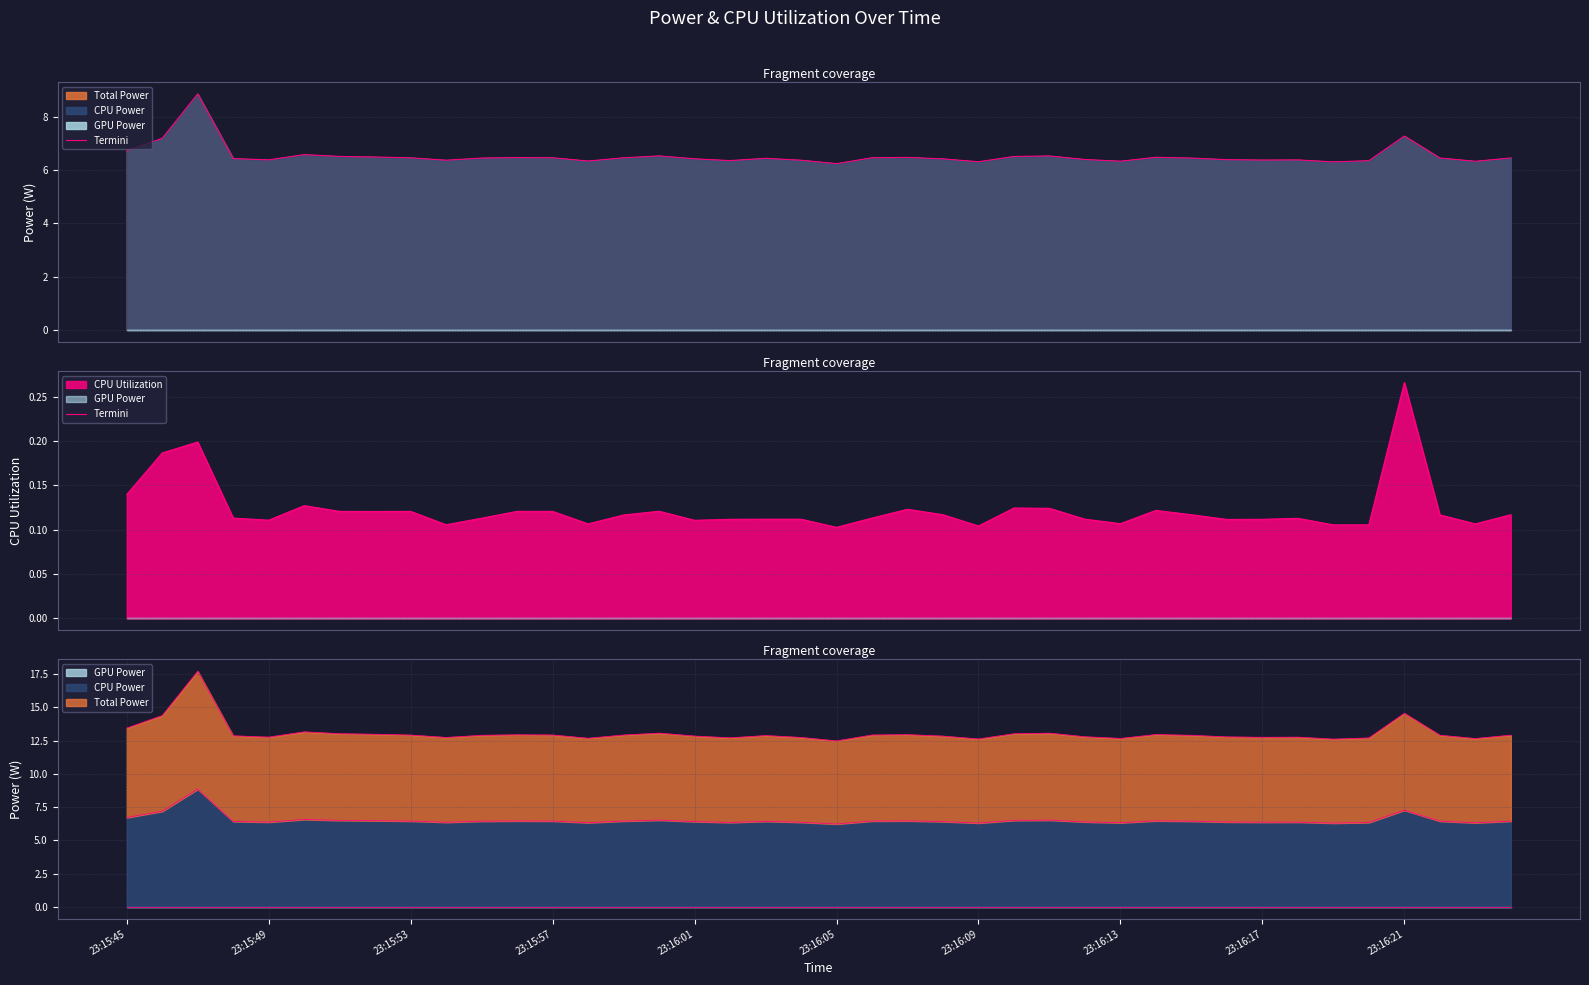

Reading left to right, what are all the values shown in this chart?

0.1	0.2	0.2	0.1	0.1	0.1	0.1	0.1	0.1	0.1	0.1	0.1	0.1	0.1	0.1	0.1	0.1	0.1	0.1	0.1	0.1	0.1	0.1	0.1	0.1	0.1	0.1	0.1	0.1	0.1	0.1	0.1	0.1	0.1	0.1	0.1	0.3	0.1	0.1	0.1